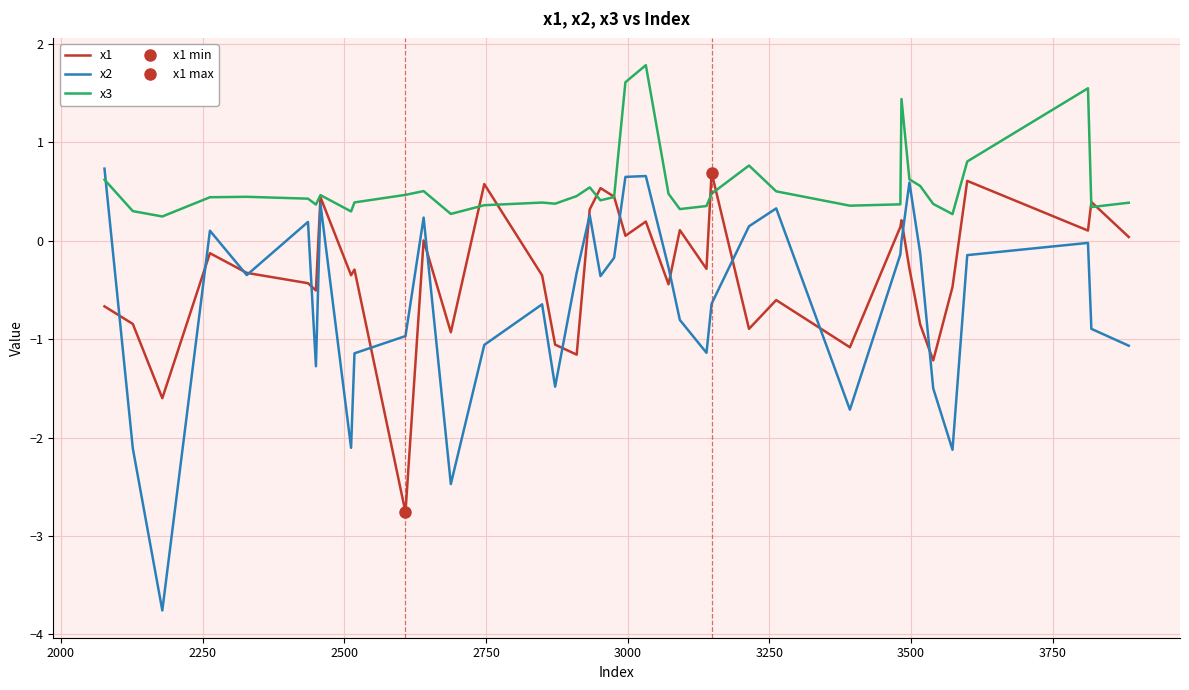

Which series has the widest spread of values?

x2